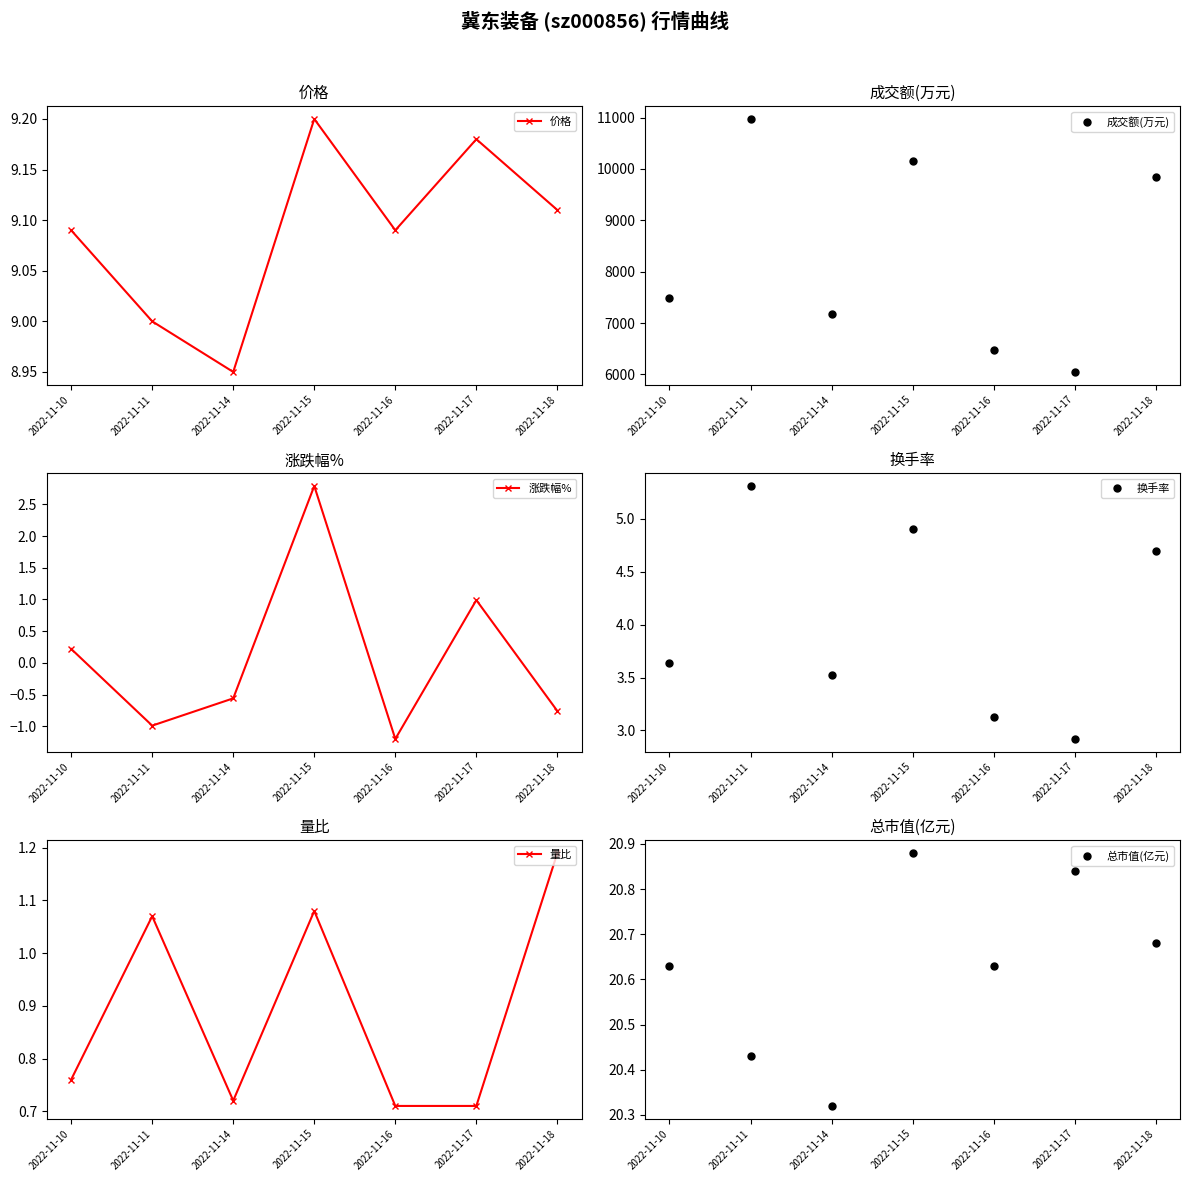

At which category does 涨跌幅% reach its first local peak?

2022-11-15